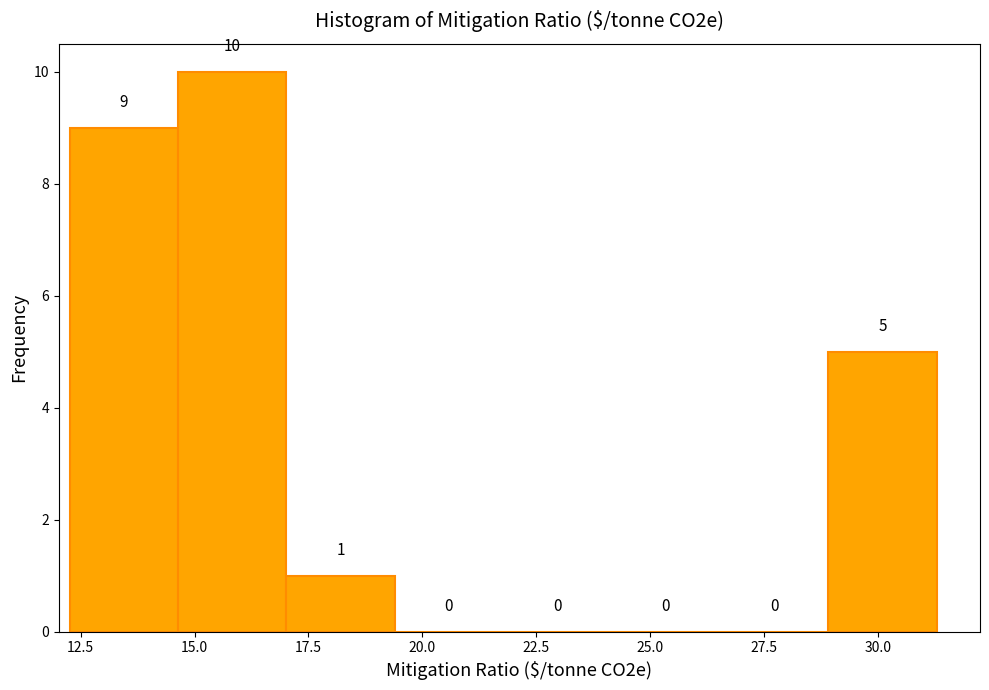

How tall is the bar that spans 14.5 to 17.0 on the x-axis? The bar edges are not printed on the chart, so give them approximately, as read against the axis.

10